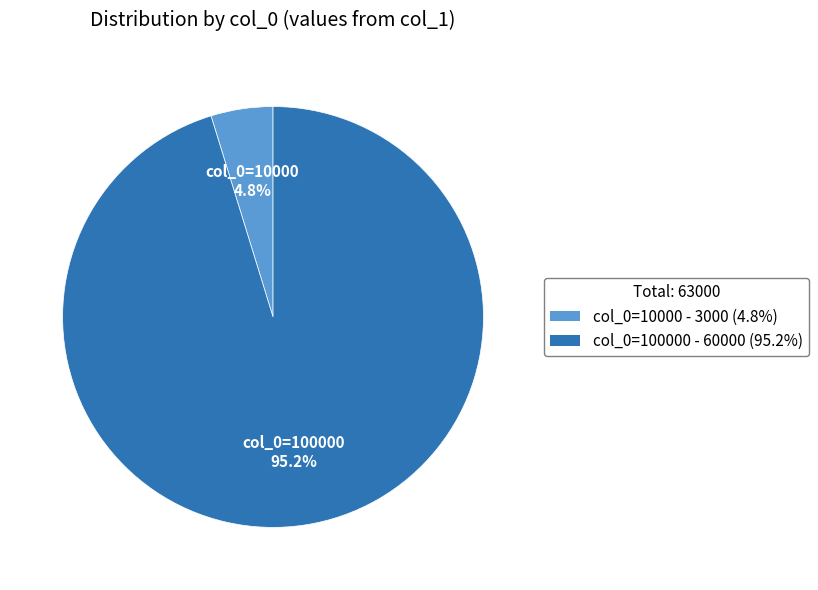

Is the sum of col_0=100000 and col_0=10000 greater than half?

Yes